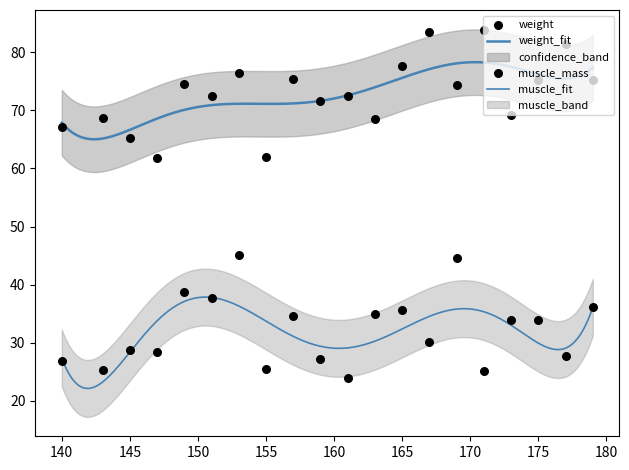

Which series reaches the maximum Y coordinate?

weight